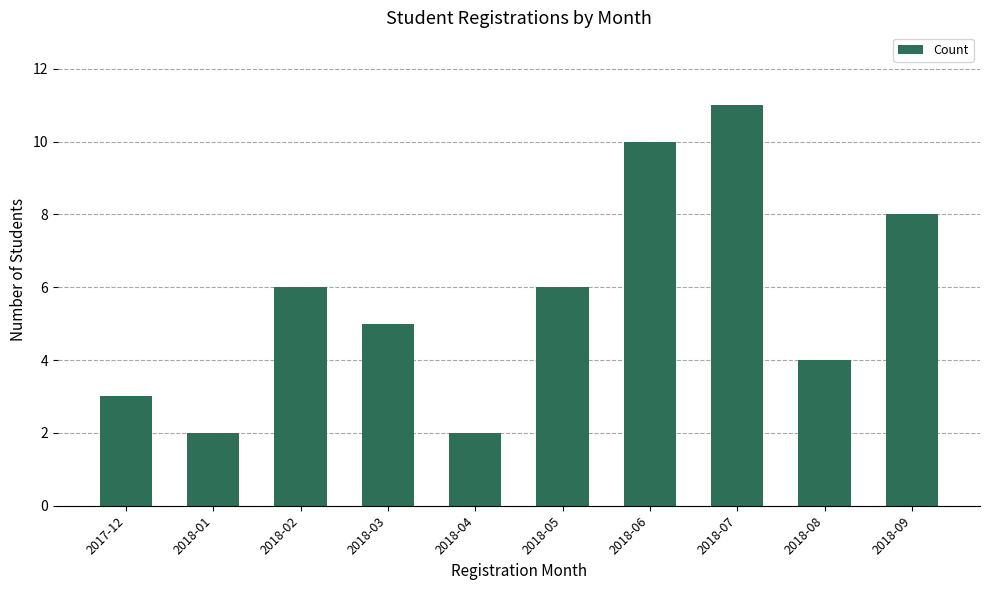

What is the difference between the second highest and minimum values?

8